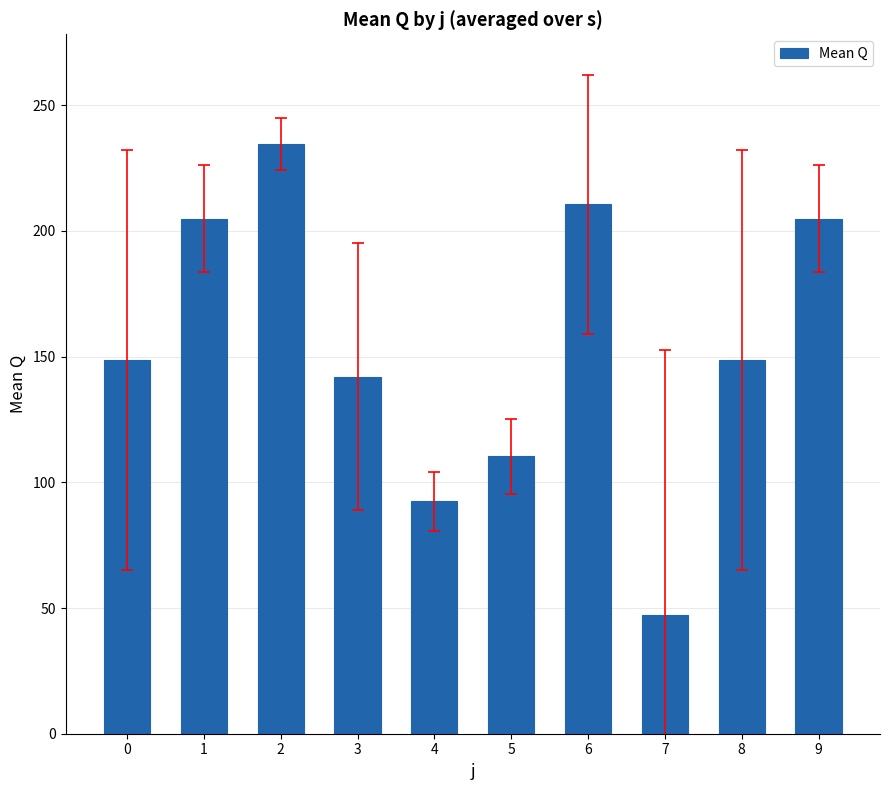

Reading left to right, list all the values displayed in this chart.

0=148.8	1=204.8	2=234.6	3=142.0	4=92.4	5=110.4	6=210.6	7=47.2	8=148.8	9=204.8